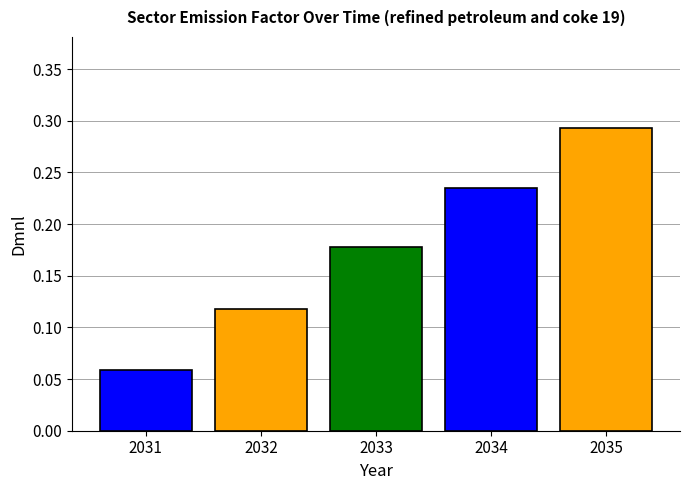

List the labels in order of value, smallest first.

2031, 2032, 2033, 2034, 2035